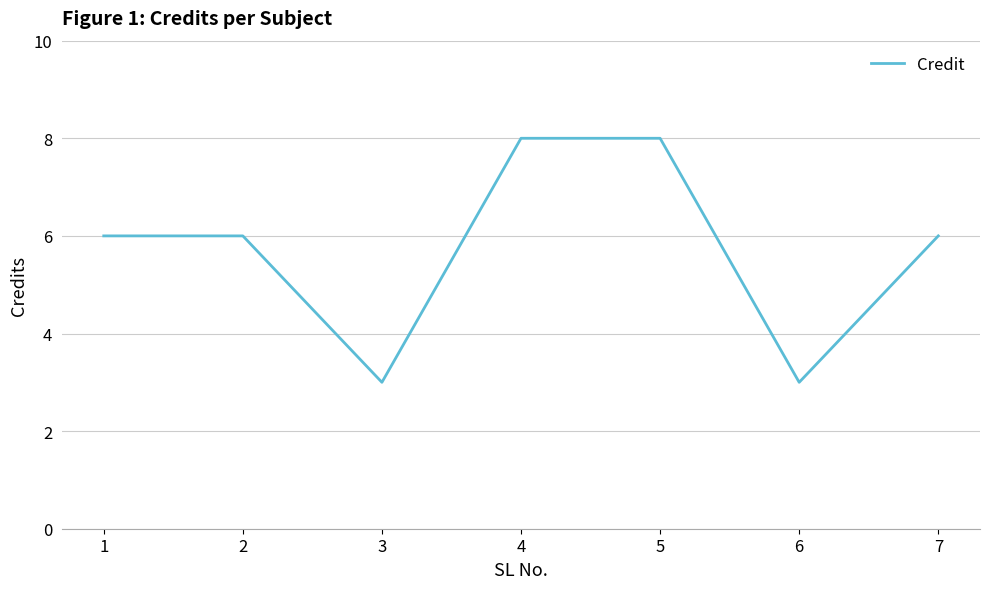

At which category does the data reach its first local valley?

3